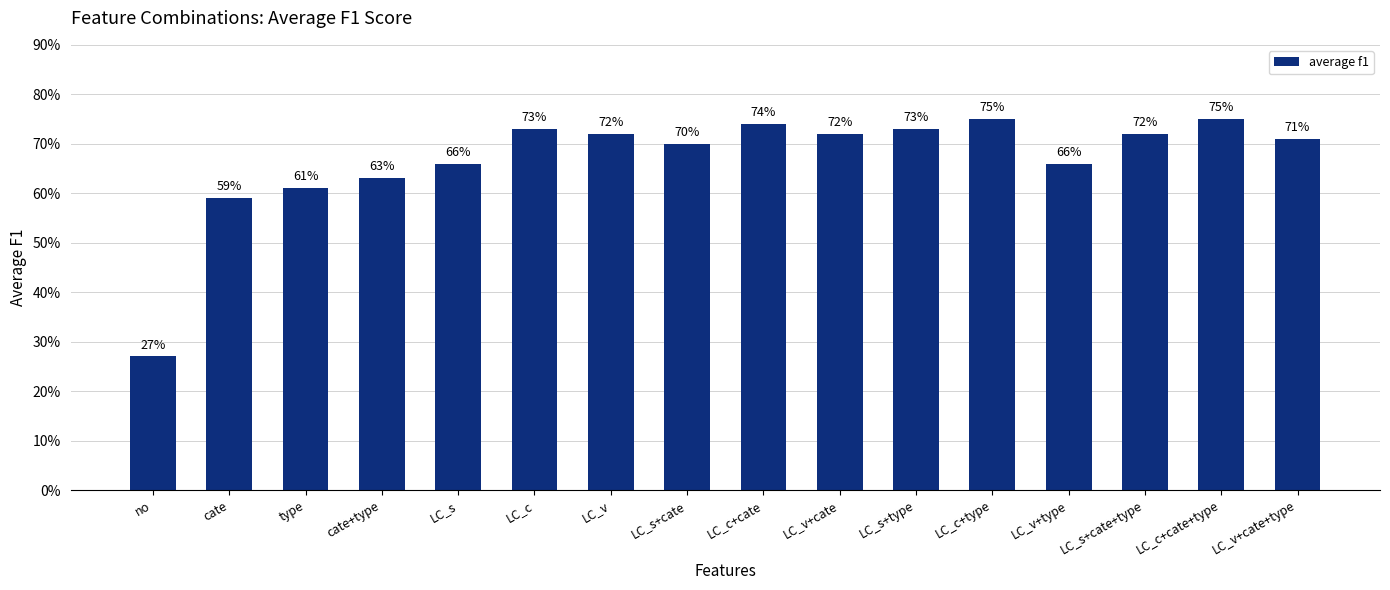

The value at LC_v+type is 0.3. True or false?

False